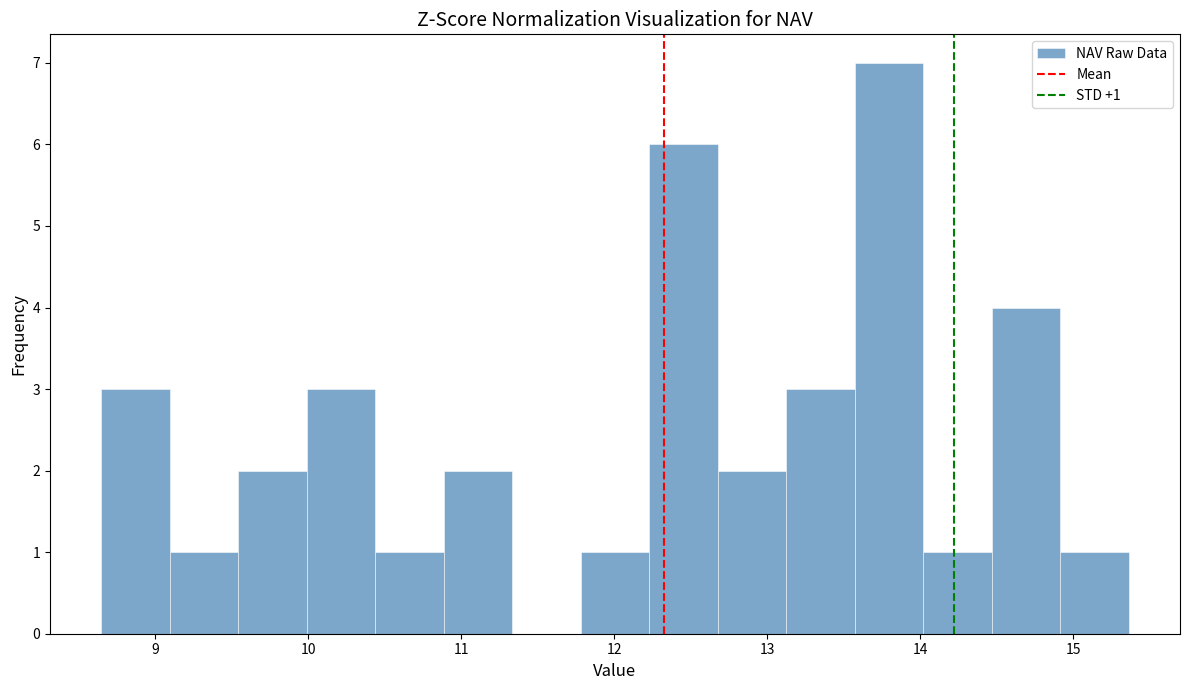

Which range on the x-axis has the tallest bar?

13.6 to 14.0